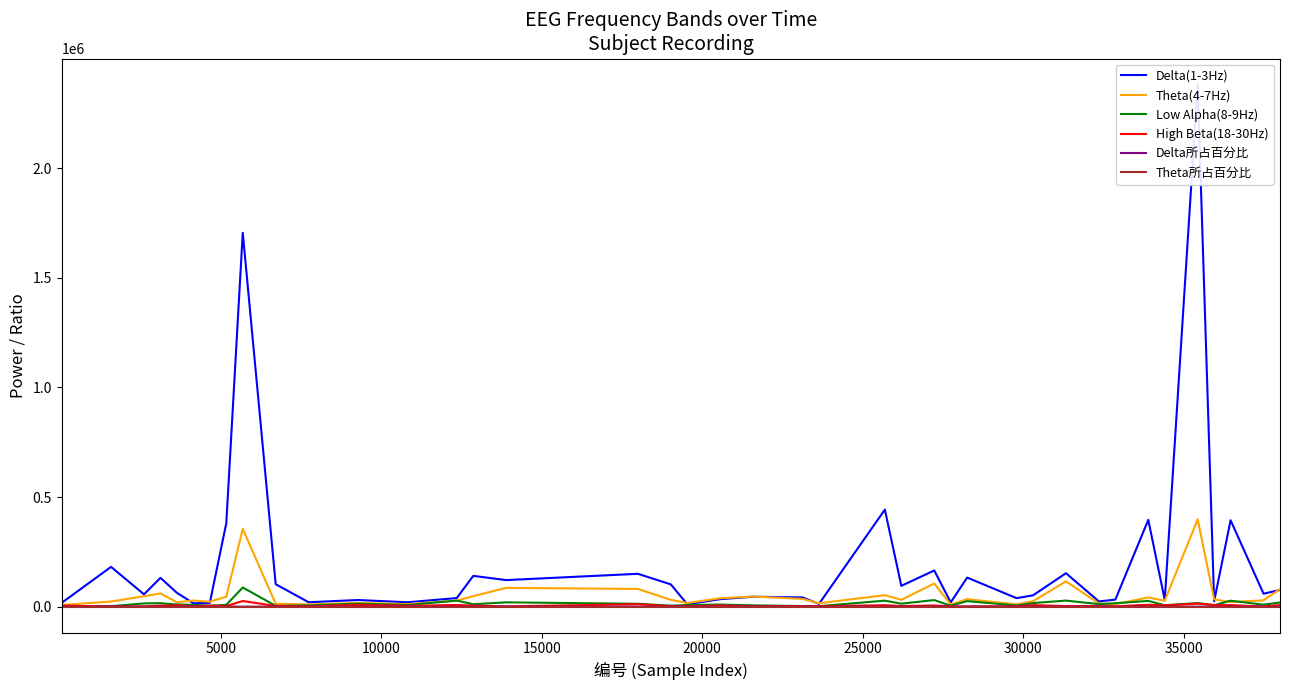

What is the difference between the maximum and minimum values in the Low Alpha(8-9Hz) series?

85171.0